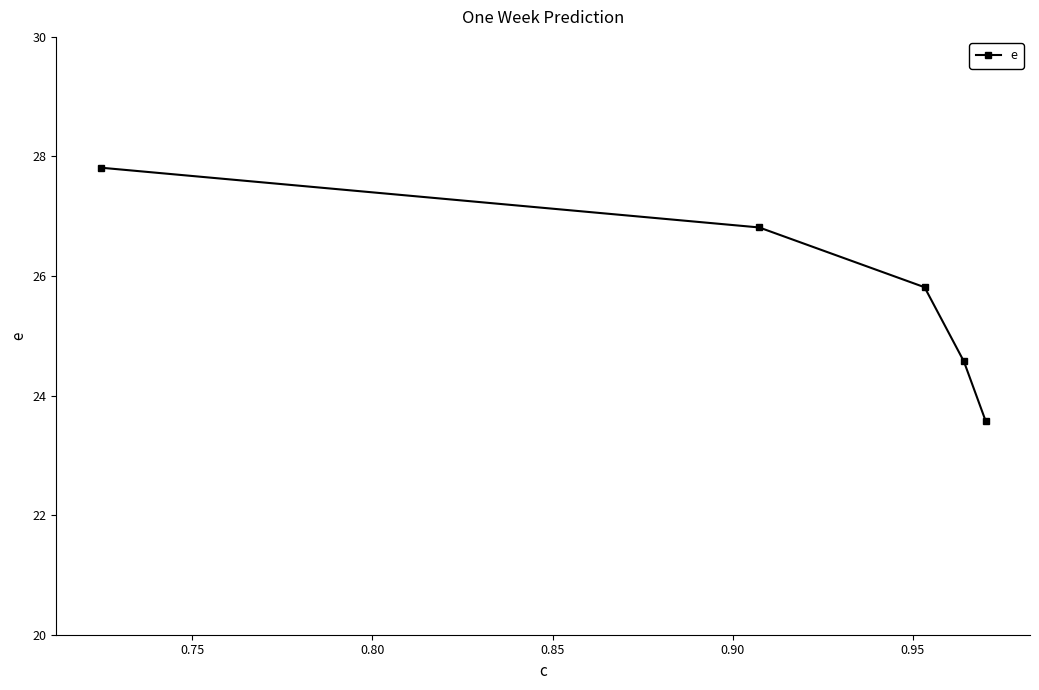

True or false: there are more than 0 points higher than both neighbors.

False